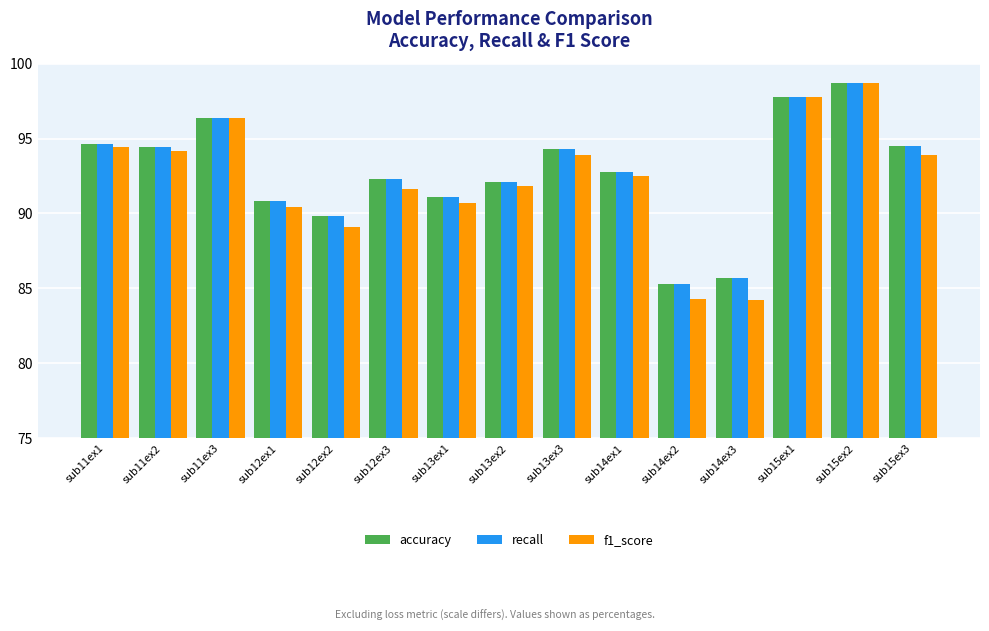

What is the smallest value displayed?

84.2